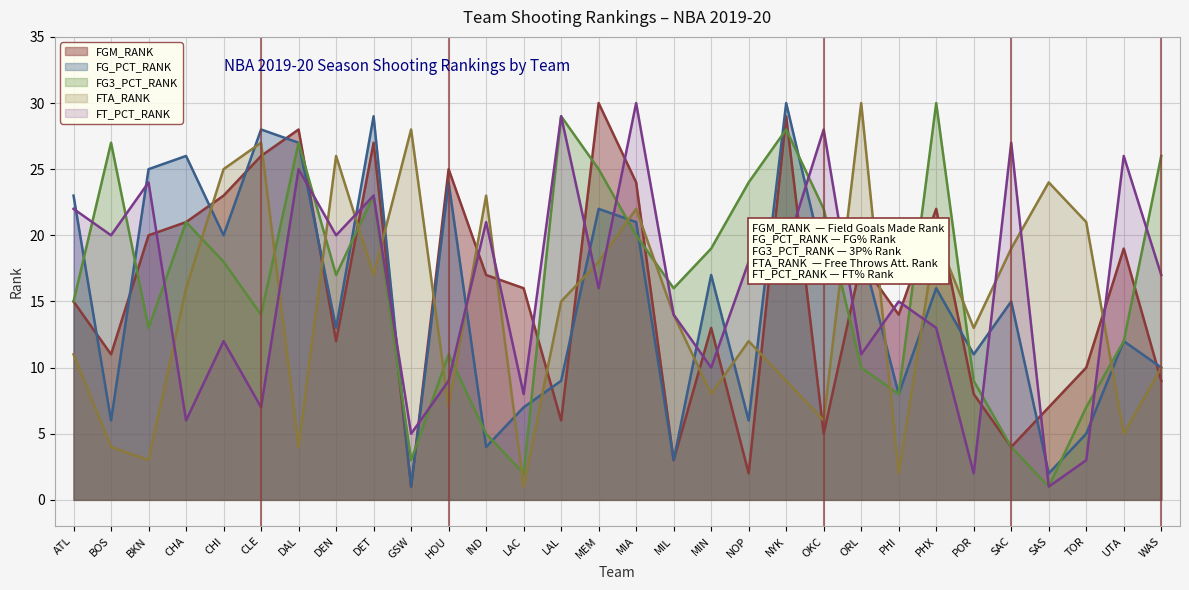

What is the sum of all FT_PCT_RANK values?

481